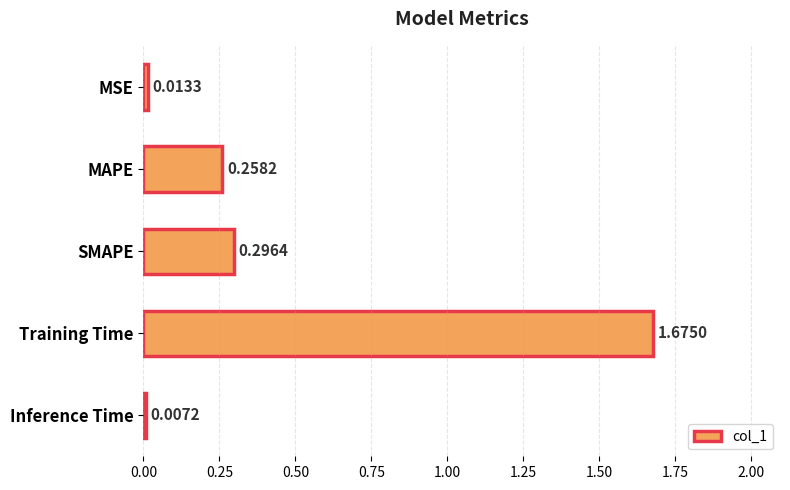

What is the label of the 5th bar from the bottom?

MSE